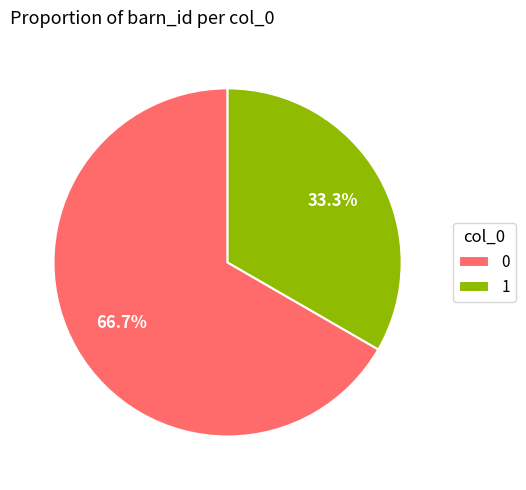

Approximately how many times larger is the value at 0 compared to 1?

2.0